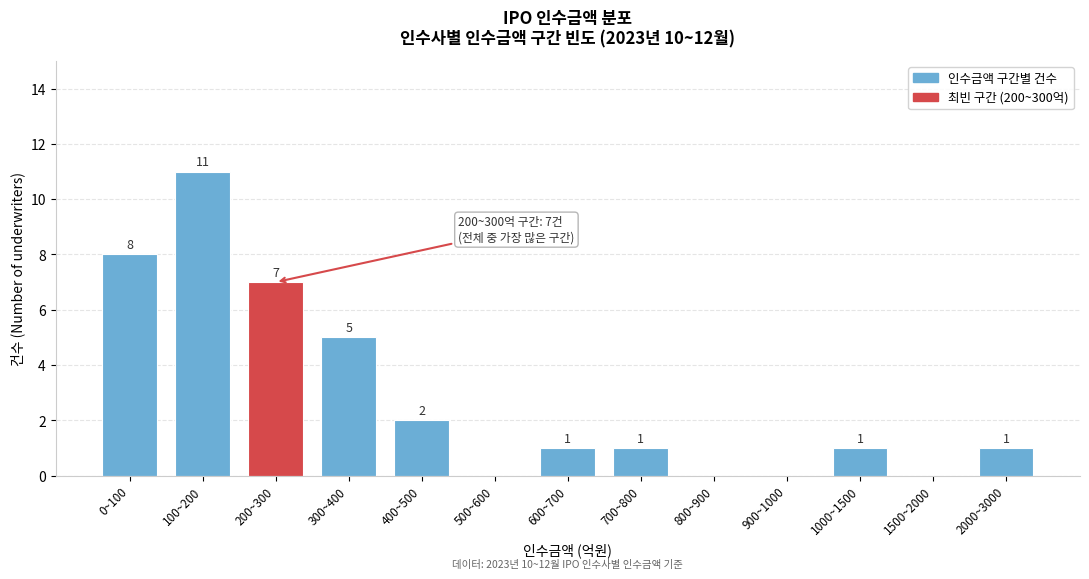

Reading left to right, what are all the values shown in this chart?

0~100=8	100~200=11	200~300=7	300~400=5	400~500=2	500~600=0	600~700=1	700~800=1	800~900=0	900~1000=0	1000~1500=1	1500~2000=0	2000~3000=1